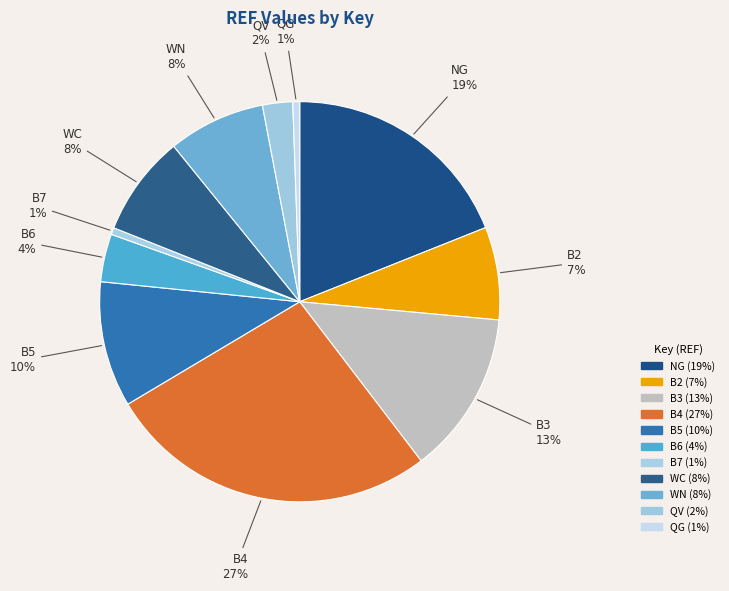

To the nearest percent, what portion does NG represent?

19%